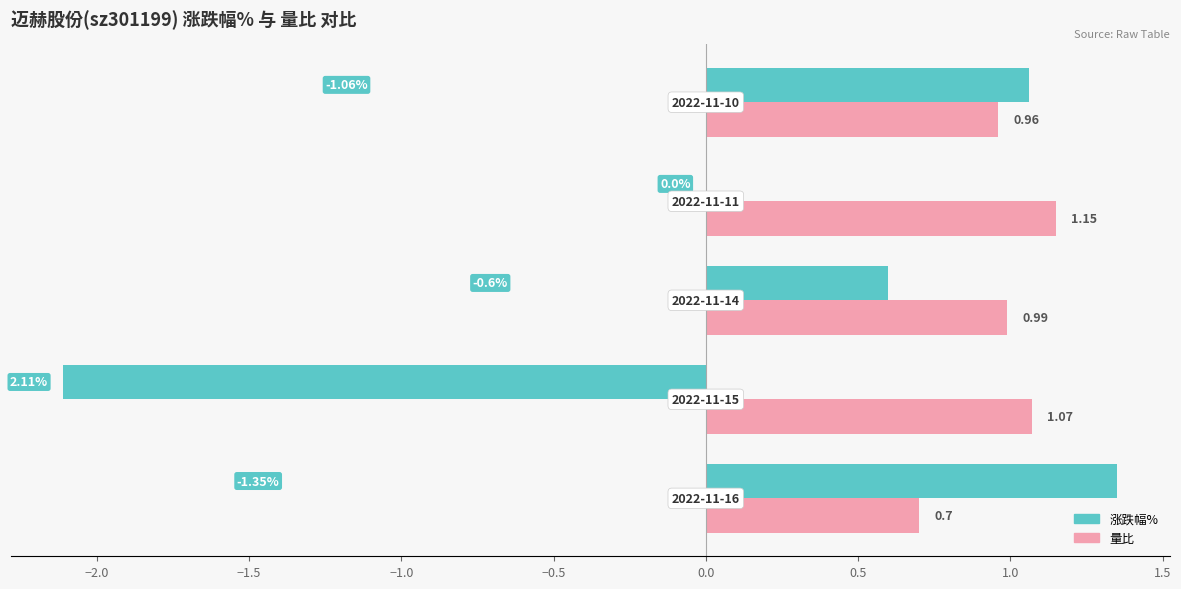

How many distinct data groups are displayed?

2